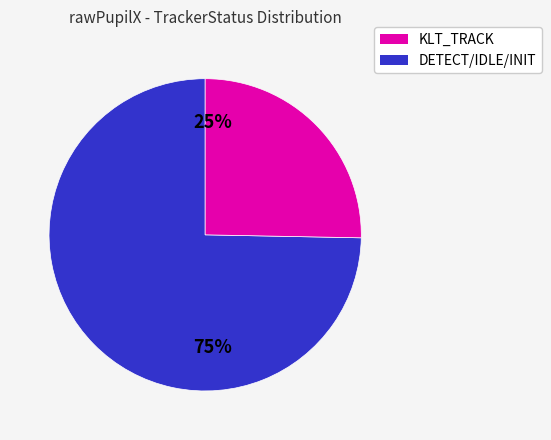

To the nearest percent, what is the average slice percentage?

50%